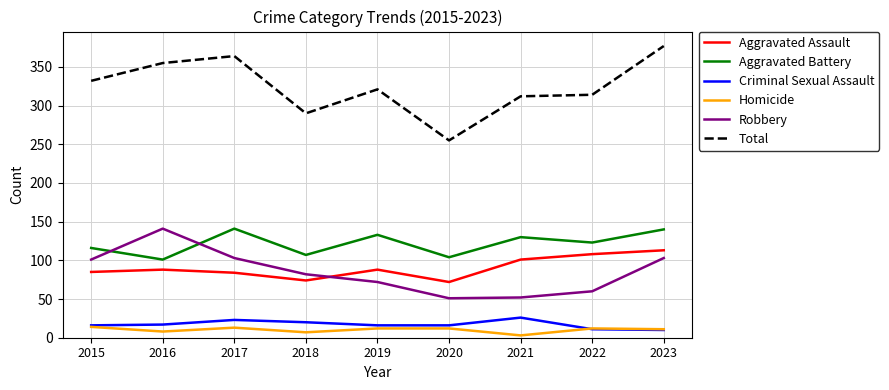

True or false: Homicide has a value of 13 at 2017.

True